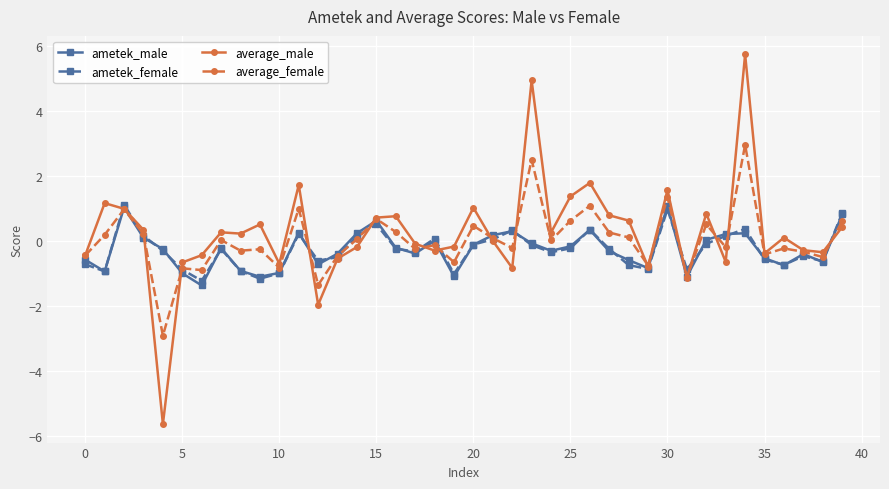

Which series has the widest spread of values?

average_male